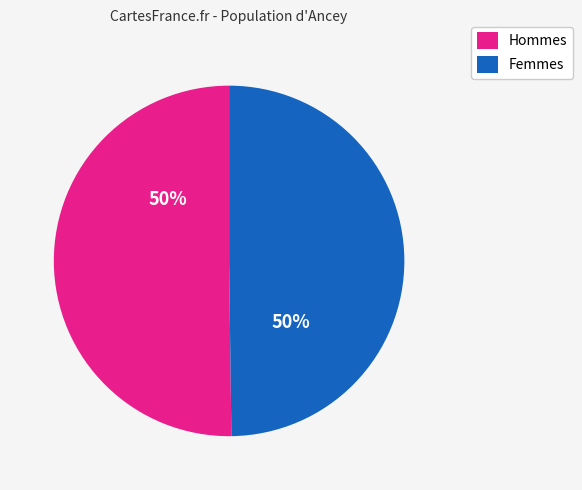

To the nearest percent, what is the combined percentage of Hommes and Femmes?

100%